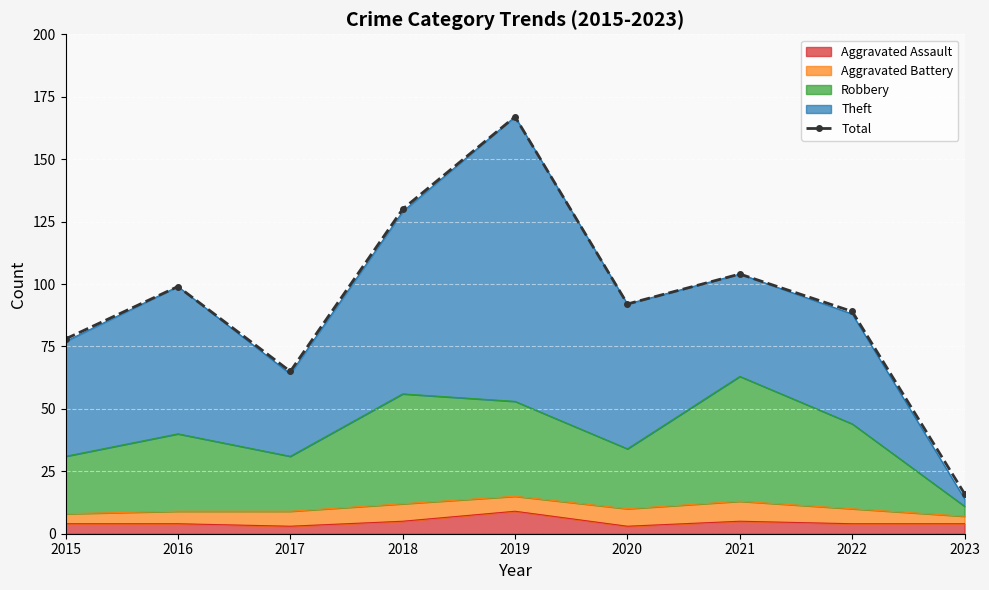

Approximately how many times larger is the value at 2016 compared to 2018?

0.8